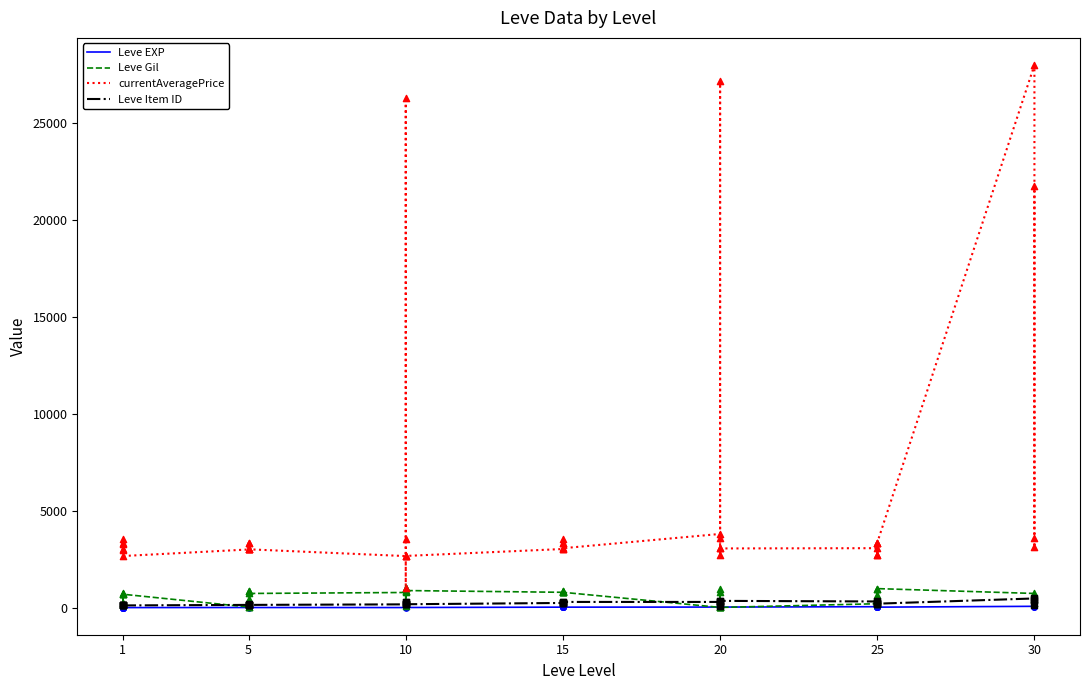

Which series contains the lowest Y value?

Leve EXP